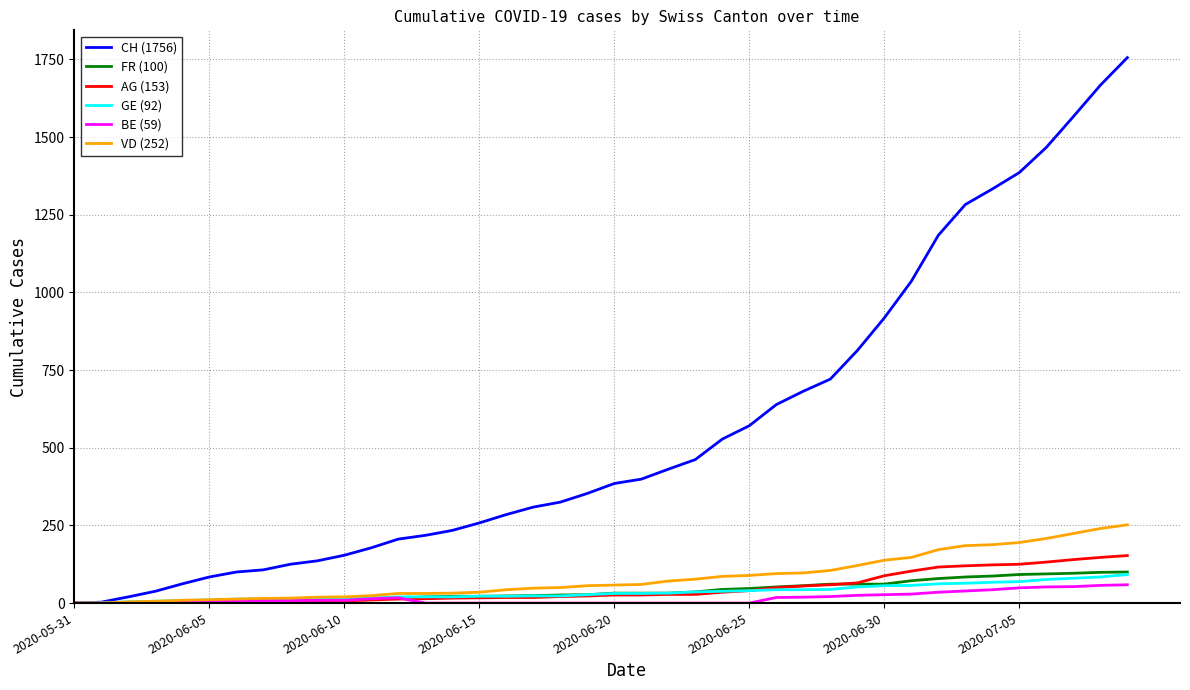

What is the maximum value shown in the chart?

1756